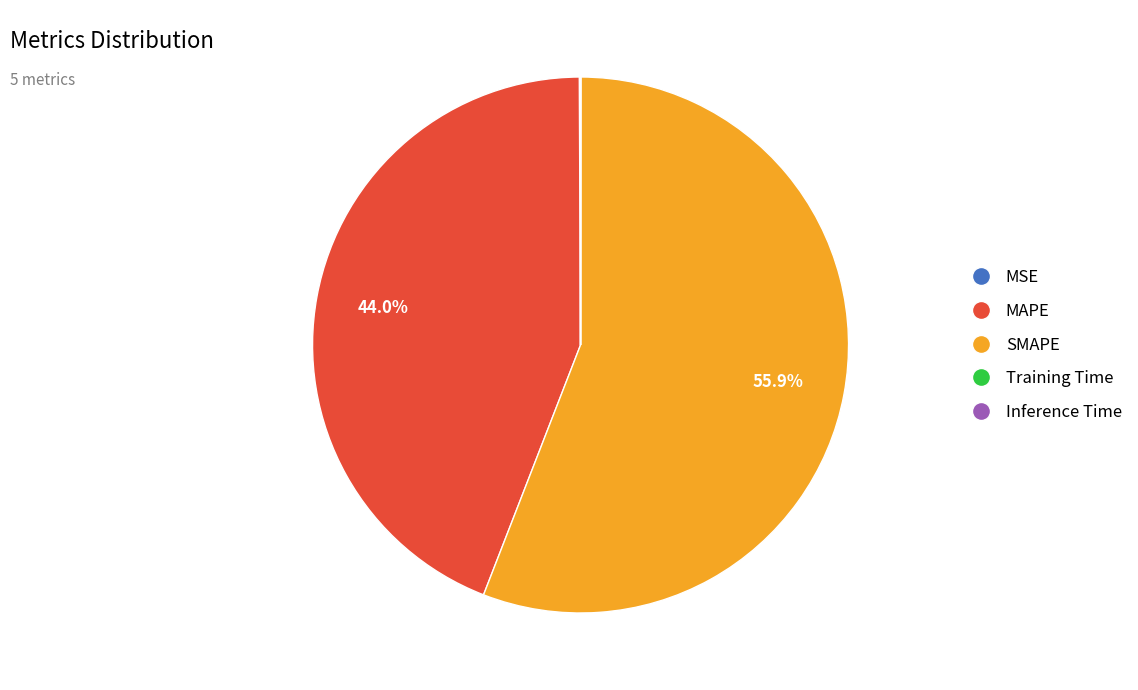

Is it true that SMAPE is 56% of the pie?

True